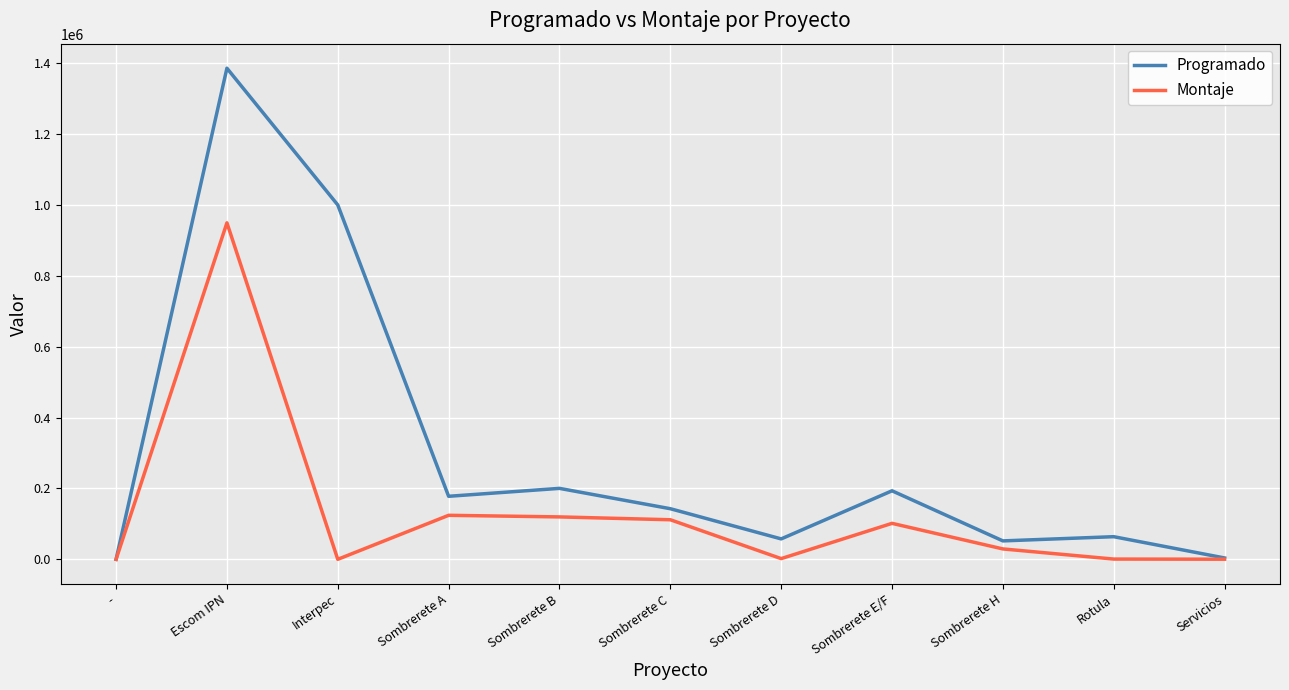

Between Escom IPN and Servicios, which series saw the biggest shift?

Programado